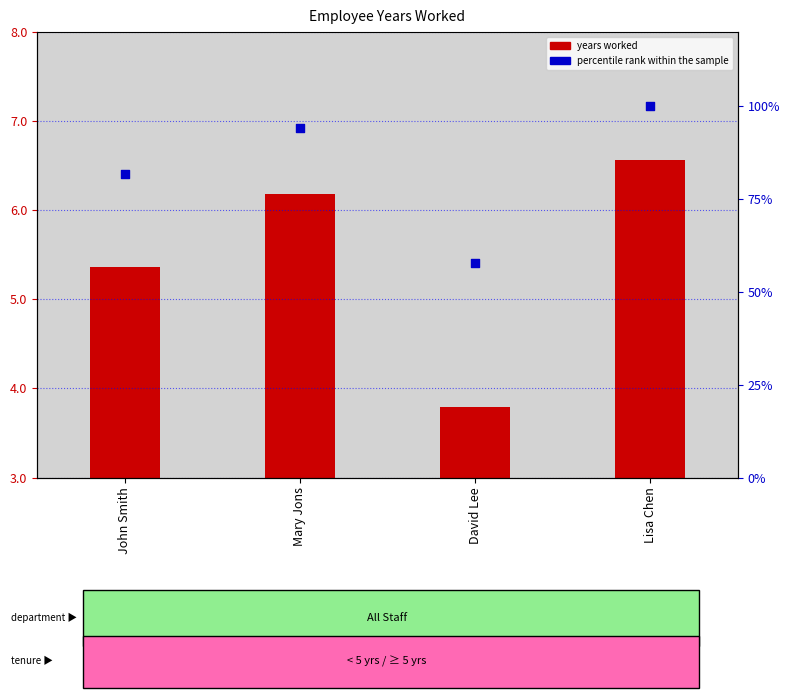

What are all the series names shown in the legend?

years worked, percentile rank within the sample